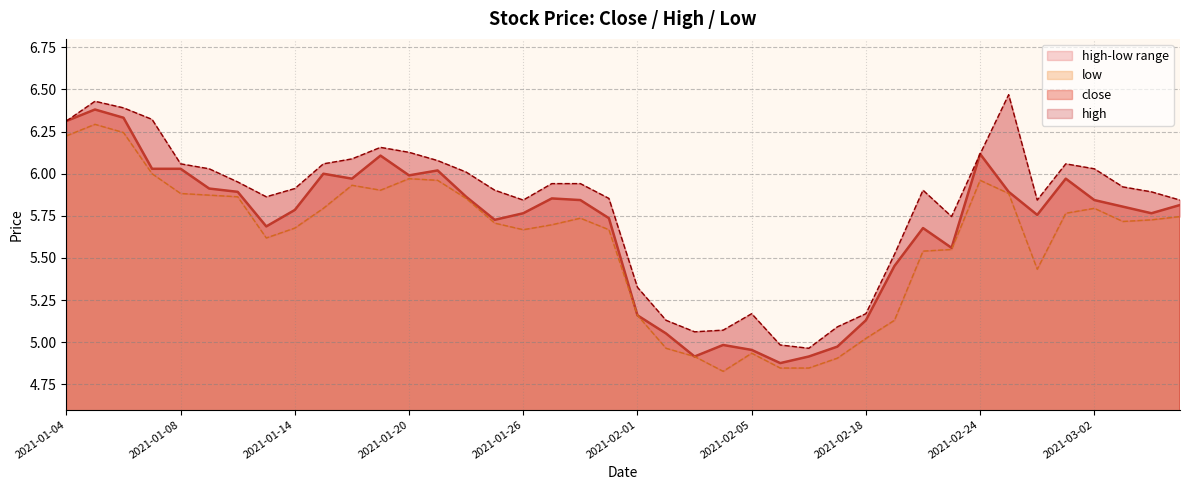

How many categories are shown in the chart?

40